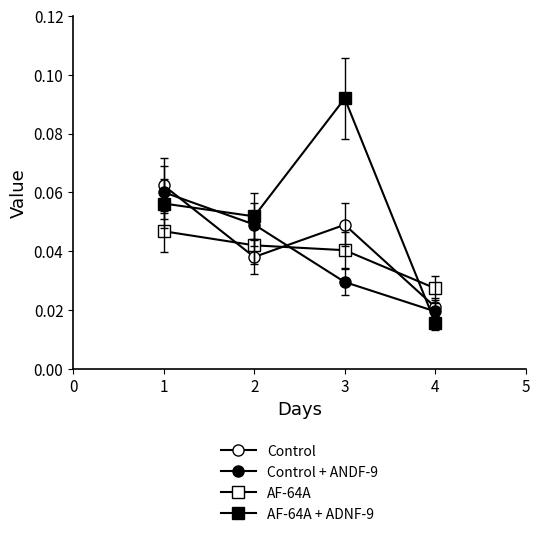

Which series changed the most between 1 and 3?

AF-64A + ADNF-9